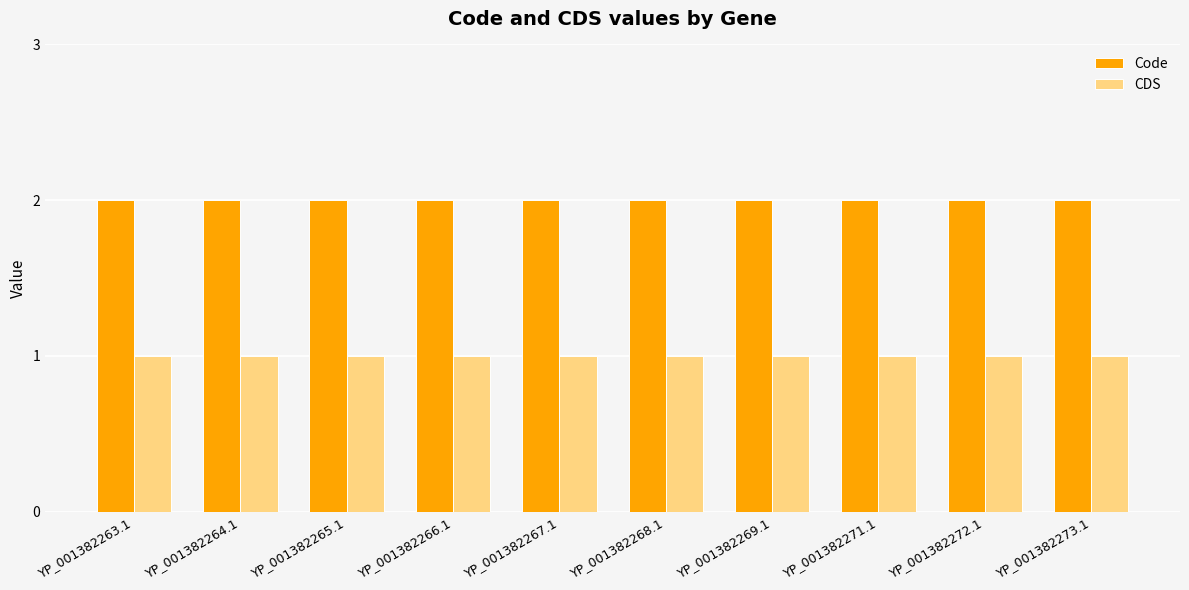

The value of Code at YP_001382269.1 is 2. True or false?

True